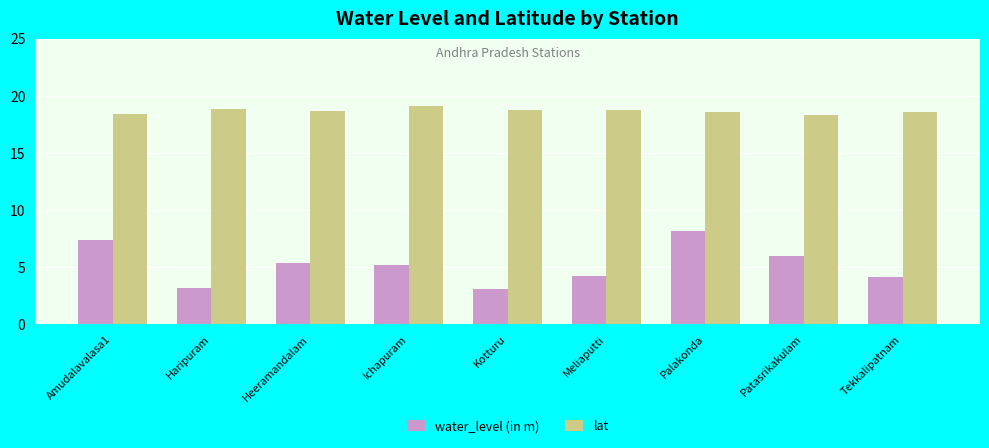

What is the maximum value shown in the chart?

19.1